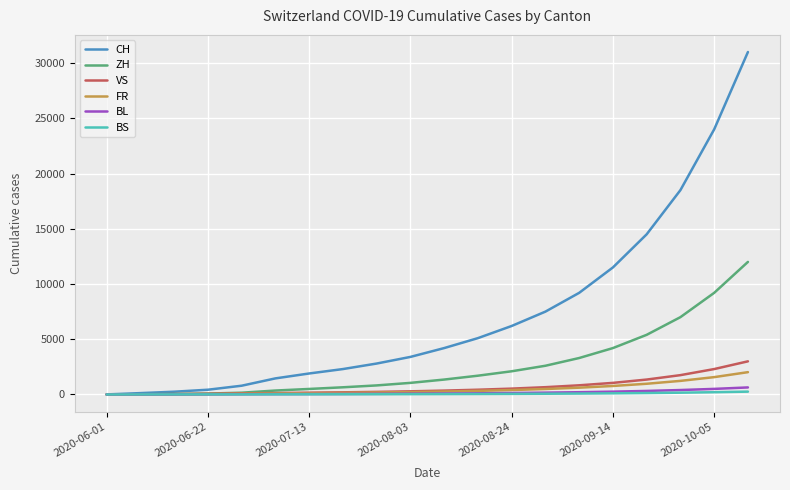

Which series has the widest spread of values?

CH